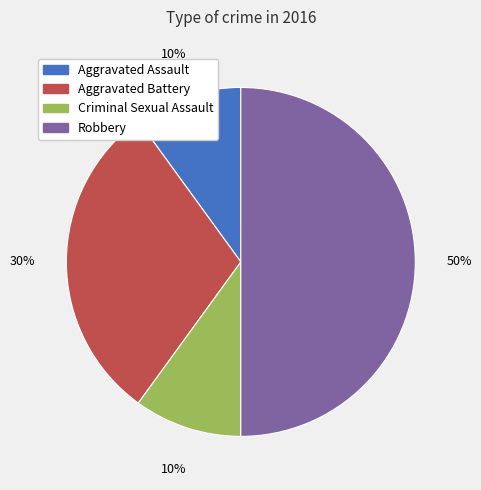

The Aggravated Battery slice represents 30% of the pie. True or false?

True